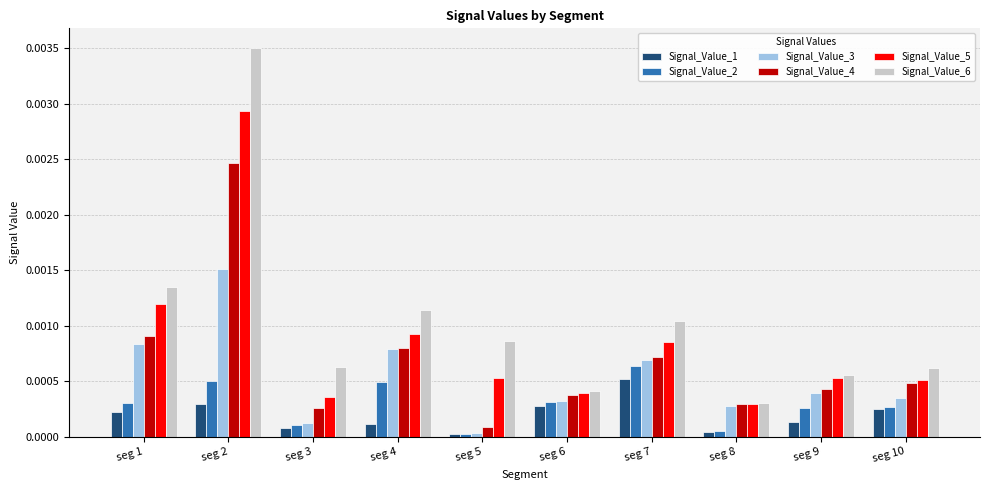

True or false: Signal_Value_2 has a value of 0.0 at seg 5.

True